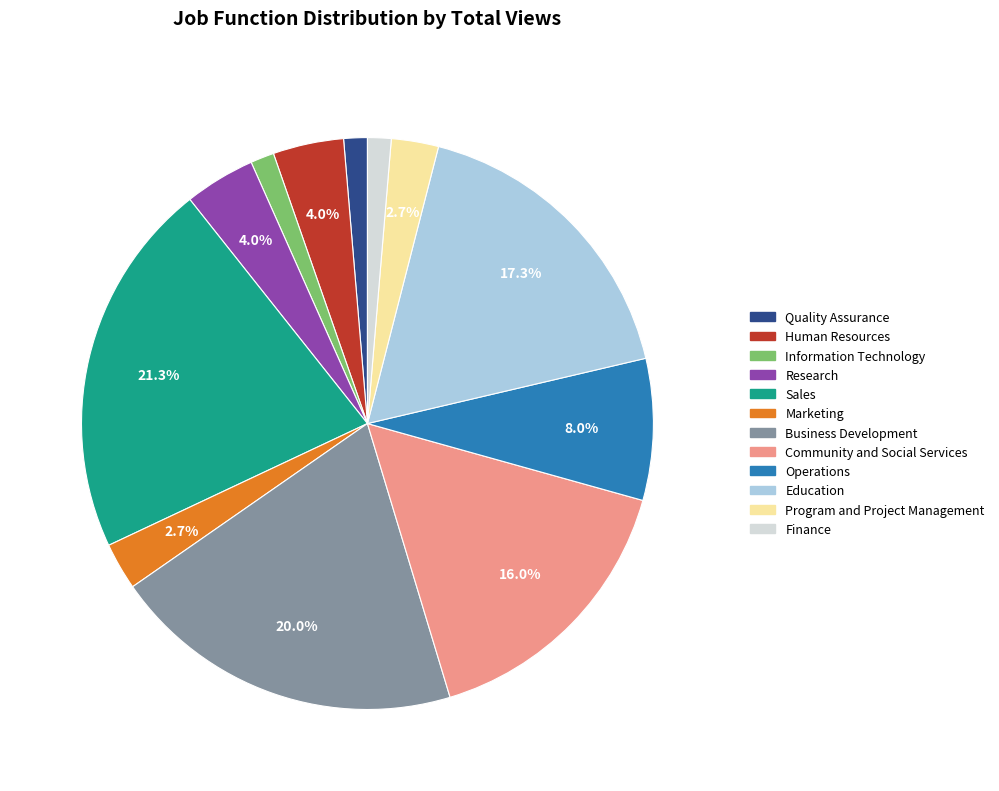

The Finance slice represents 1% of the pie. True or false?

True